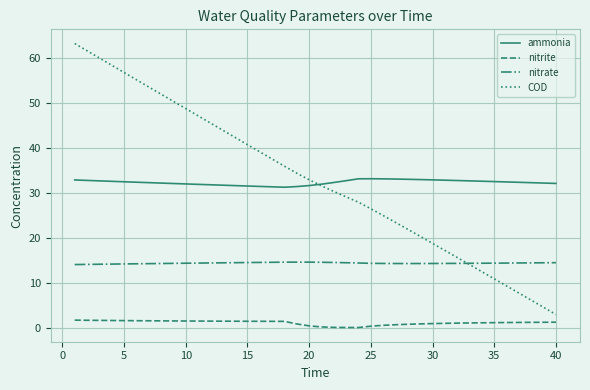

True or false: nitrite and COD cross at least once.

False